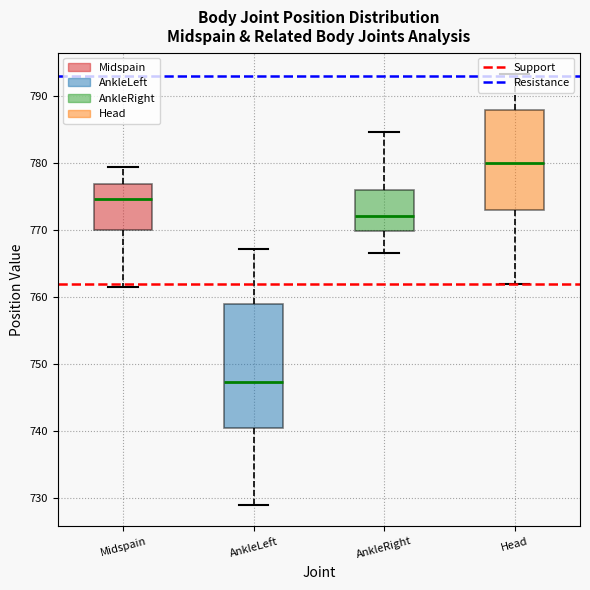

Reading left to right, transcribe this box plot: for each box, give where its median line is, the range the box spans, and where its two whiskers end, as read against the y-axis. The values are not printed on the chart, so give them approximately, as read against the axis.

Midspain: median 775, box 770 to 777, whiskers 761 to 780
AnkleLeft: median 747, box 740 to 759, whiskers 729 to 767
AnkleRight: median 772, box 770 to 776, whiskers 767 to 785
Head: median 780, box 773 to 788, whiskers 762 to 793